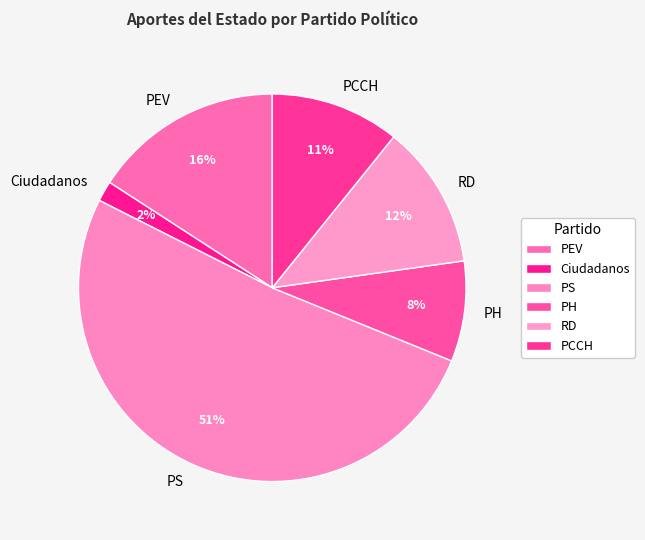

To the nearest percent, what is the average slice percentage?

17%